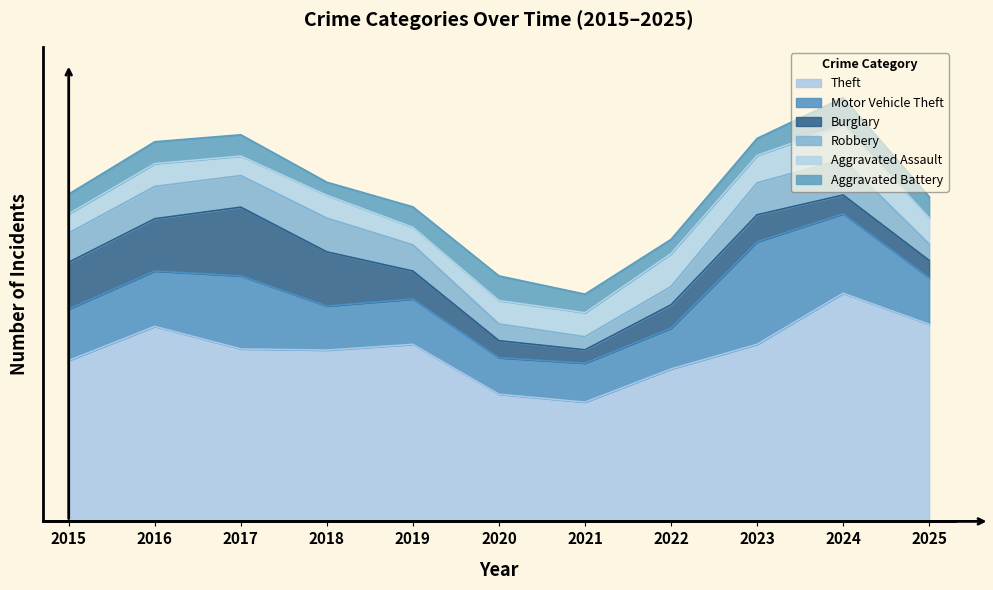

Does the chart display data point markers on the line(s)?

No